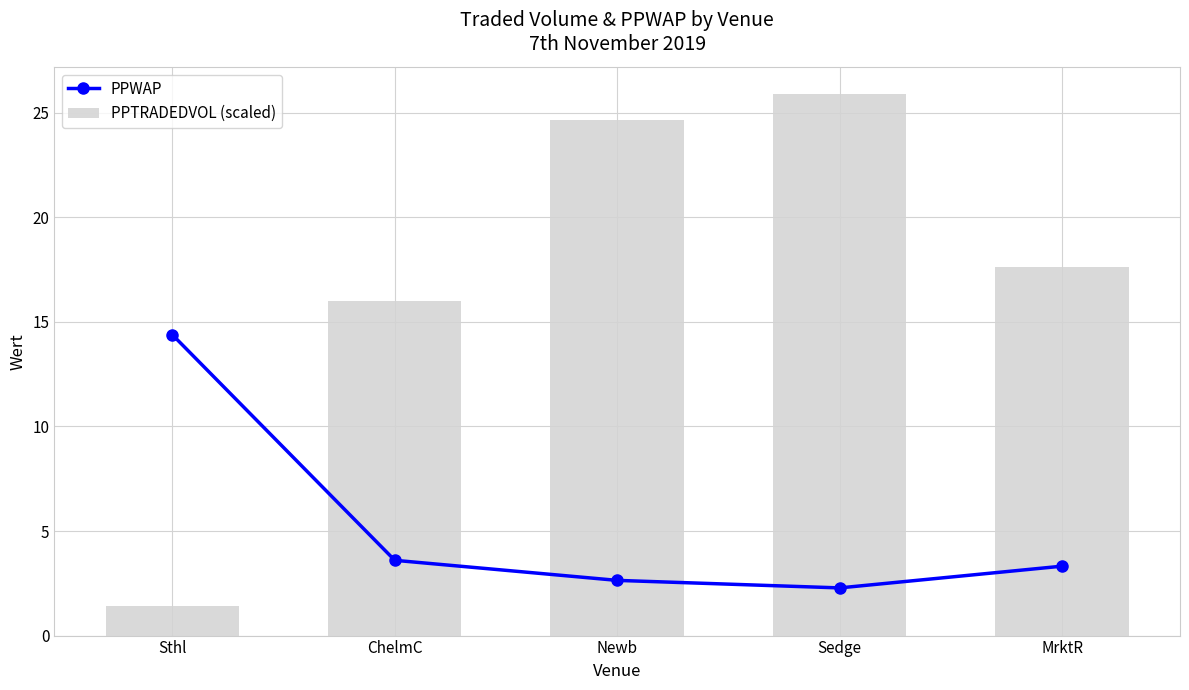

The PPTRADEDVOL (scaled) series shows 11.0 at ChelmC. True or false?

False